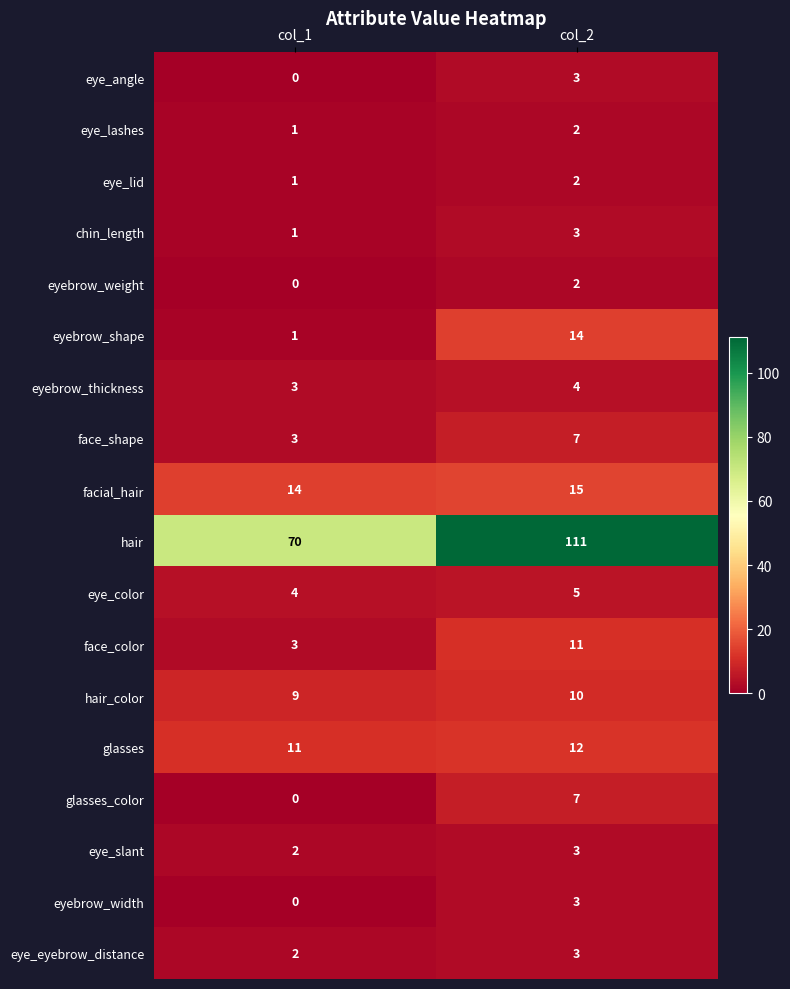

Rank the categories by eye_angle value from highest to lowest.

col_2, col_1